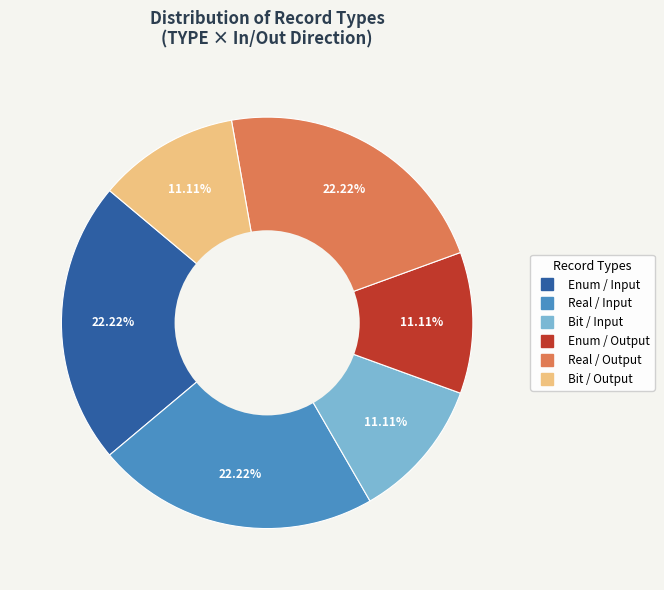

Does any single category account for the majority?

No